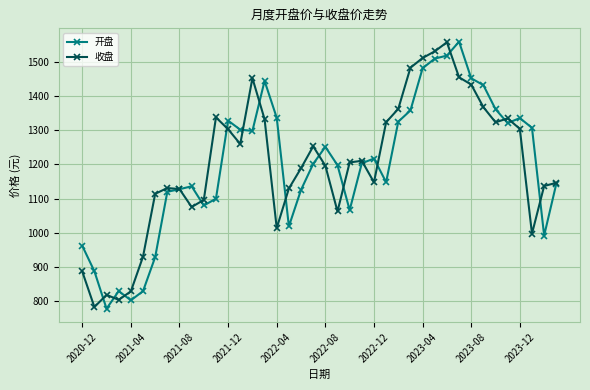

What is the lowest value of the 收盘 series?

783.0